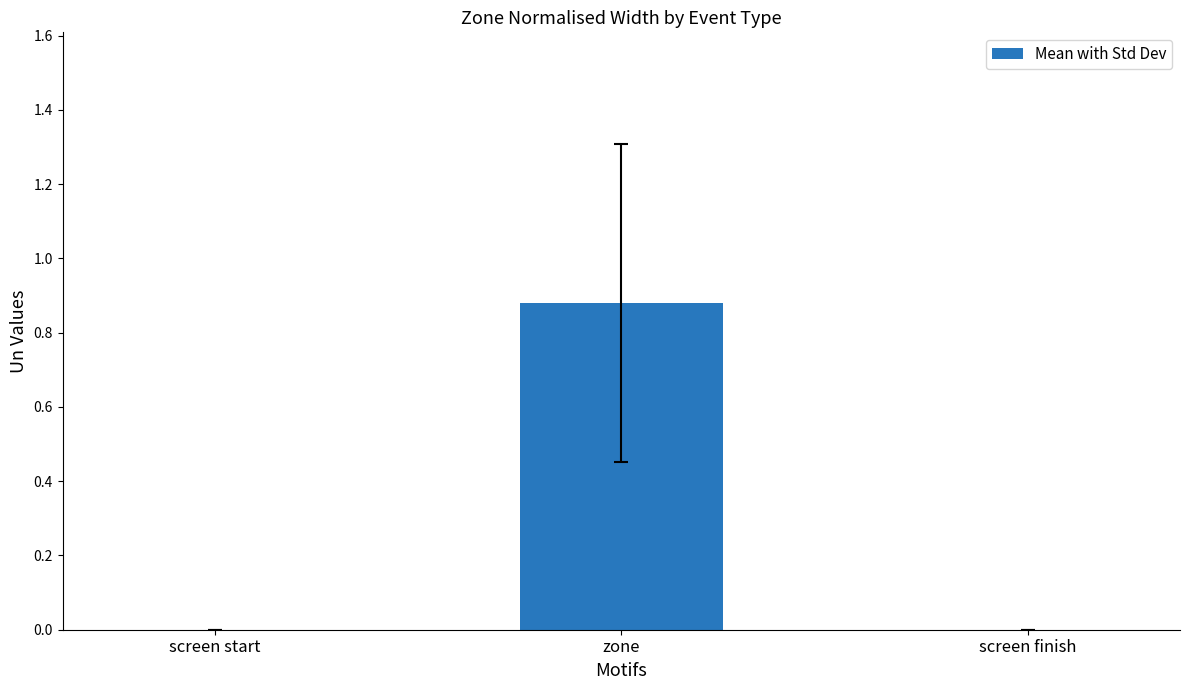

True or false: the data shows 0.4 at screen start.

False